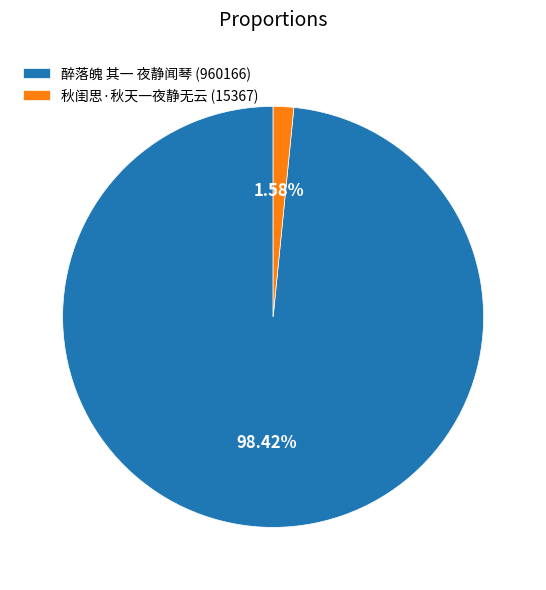

Does 醉落魄 其一 夜静闻琴 account for over 50% of the chart?

Yes